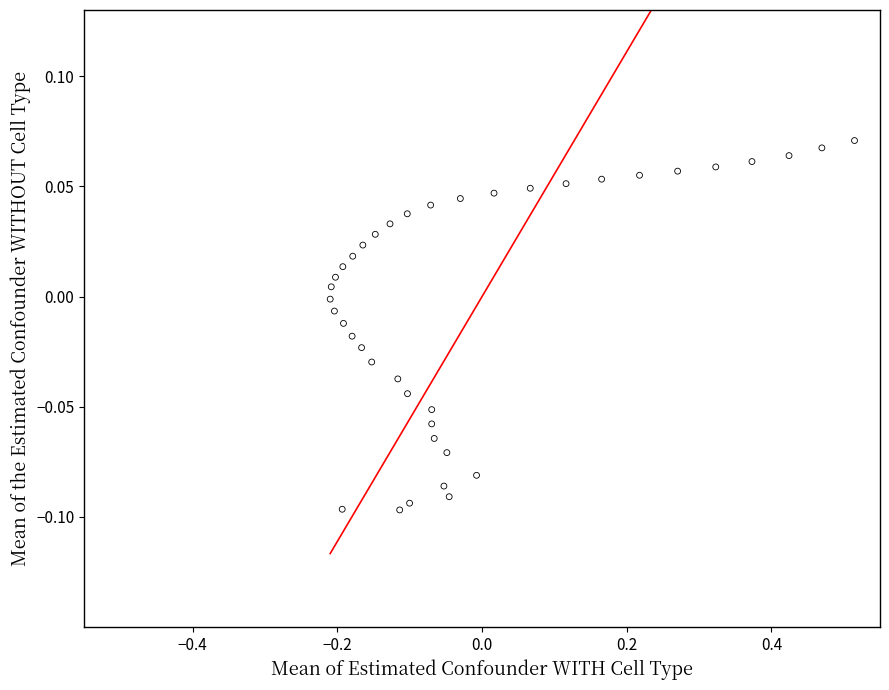

What is the range of X values (max minus min)?

0.8